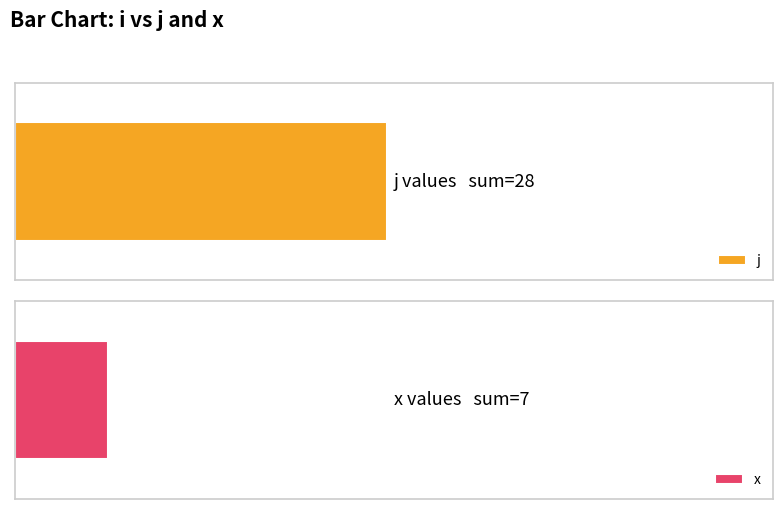

The x series shows 2 at 2. True or false?

False